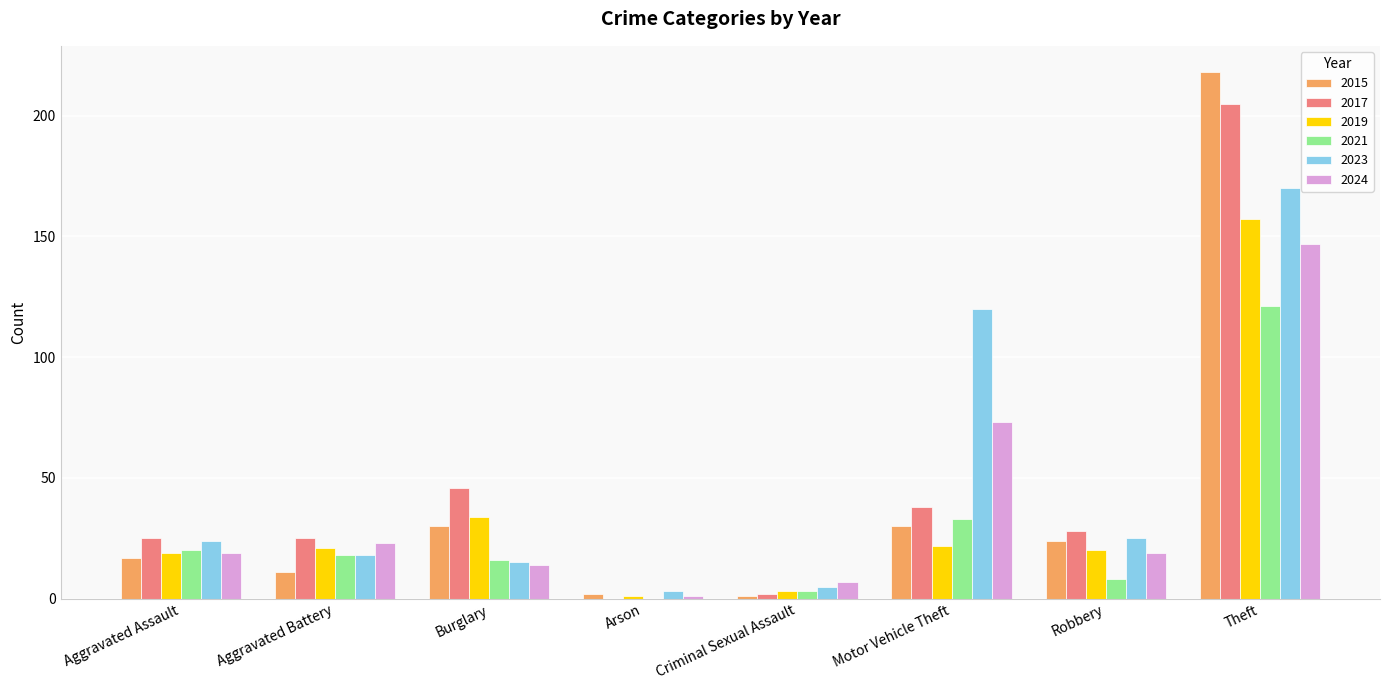

How many series are shown in this chart?

6